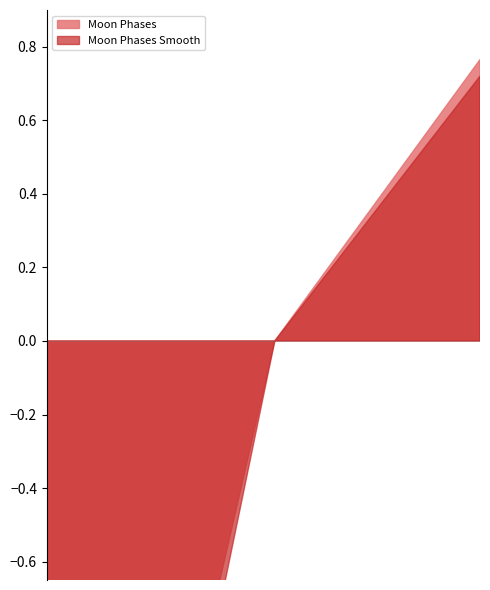

Is it true that Moon Phases equals 1 at 2022-10-10?

False